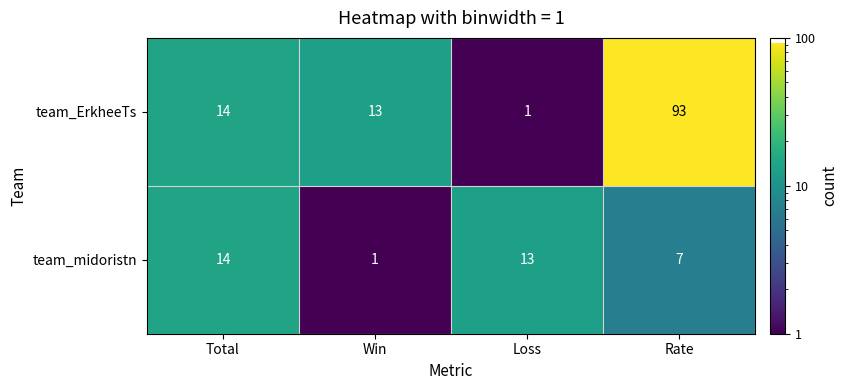

What is the maximum value shown in the chart?

93